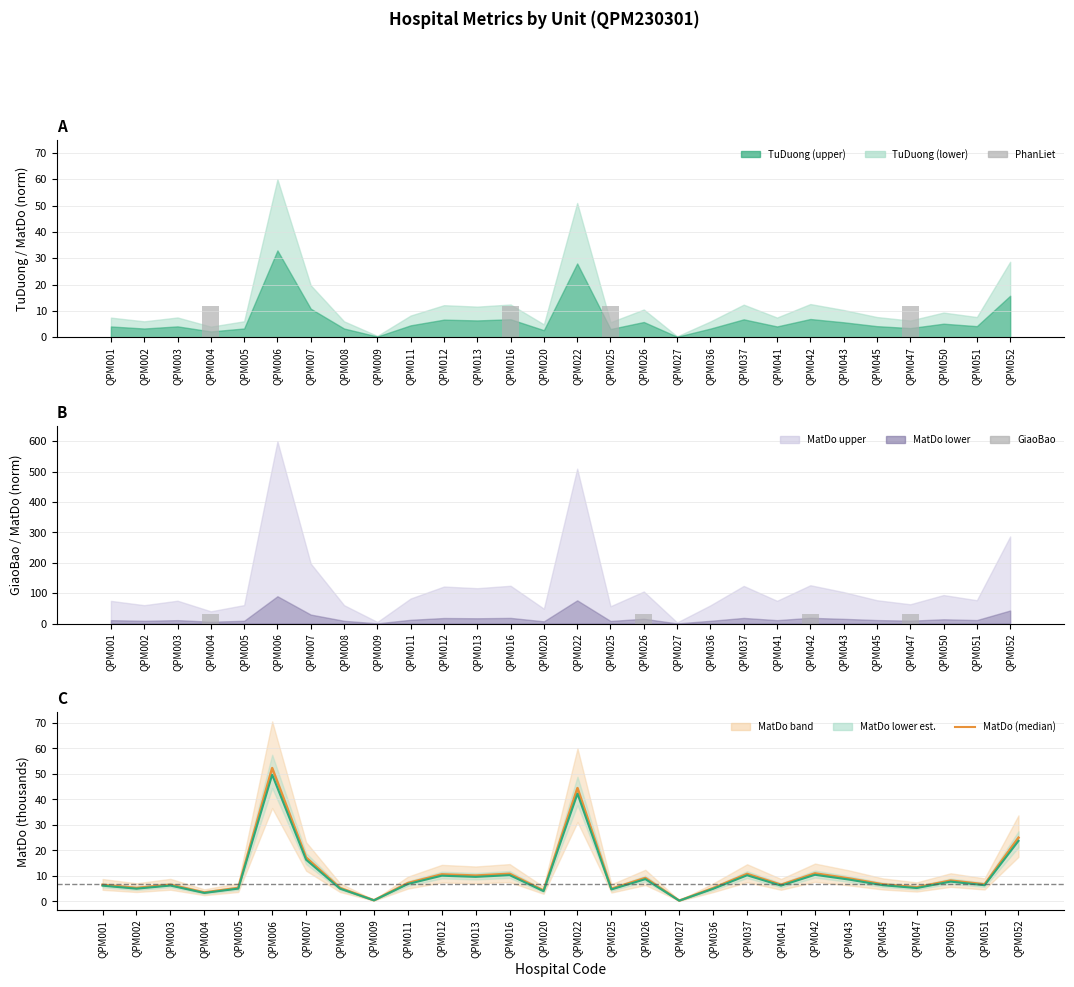

Which category has the highest value across all series?

QPM006